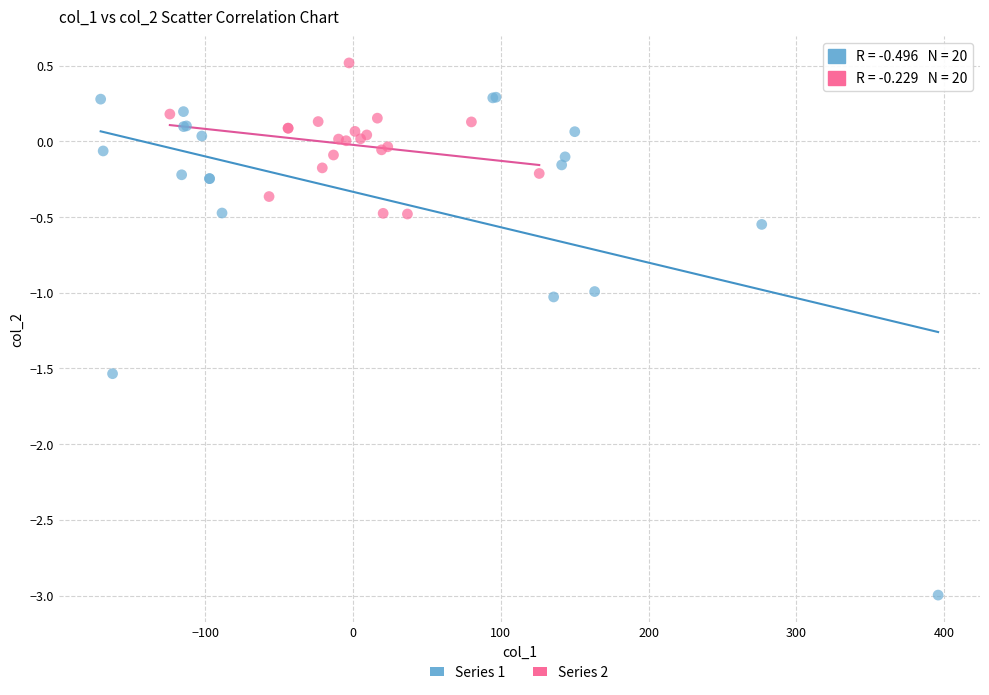

Which series reaches the maximum Y coordinate?

Series 2